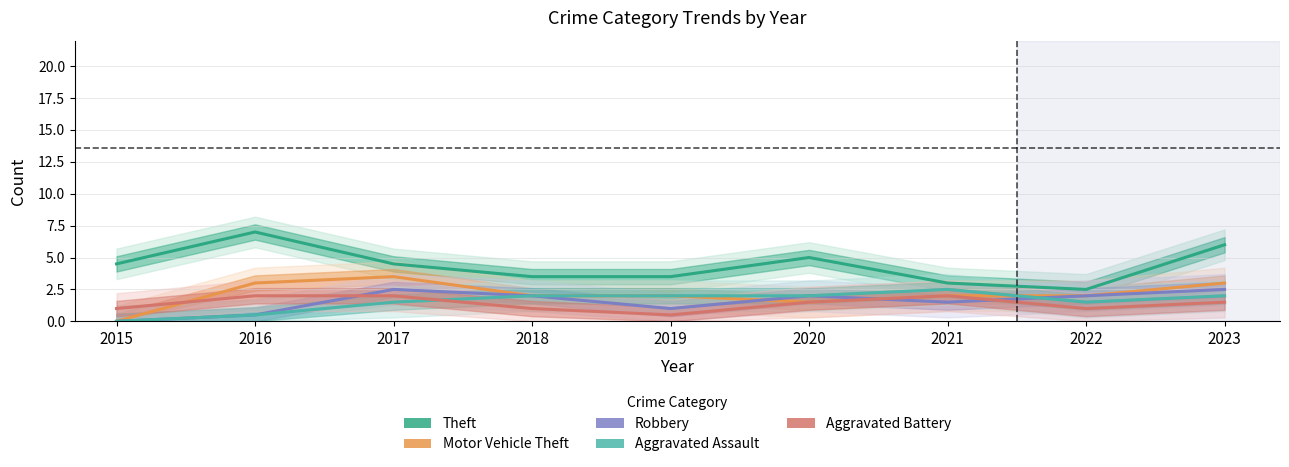

Which series has the largest range (max minus min)?

Theft